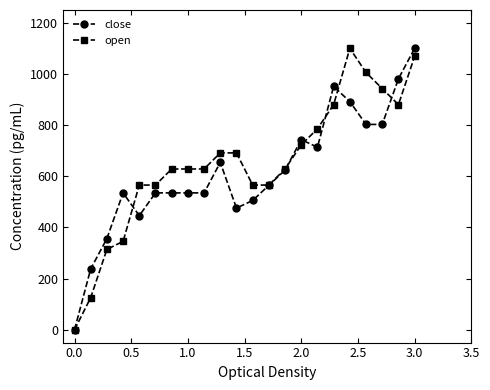

What is the value of the close point at the 11th from the left?

475.7